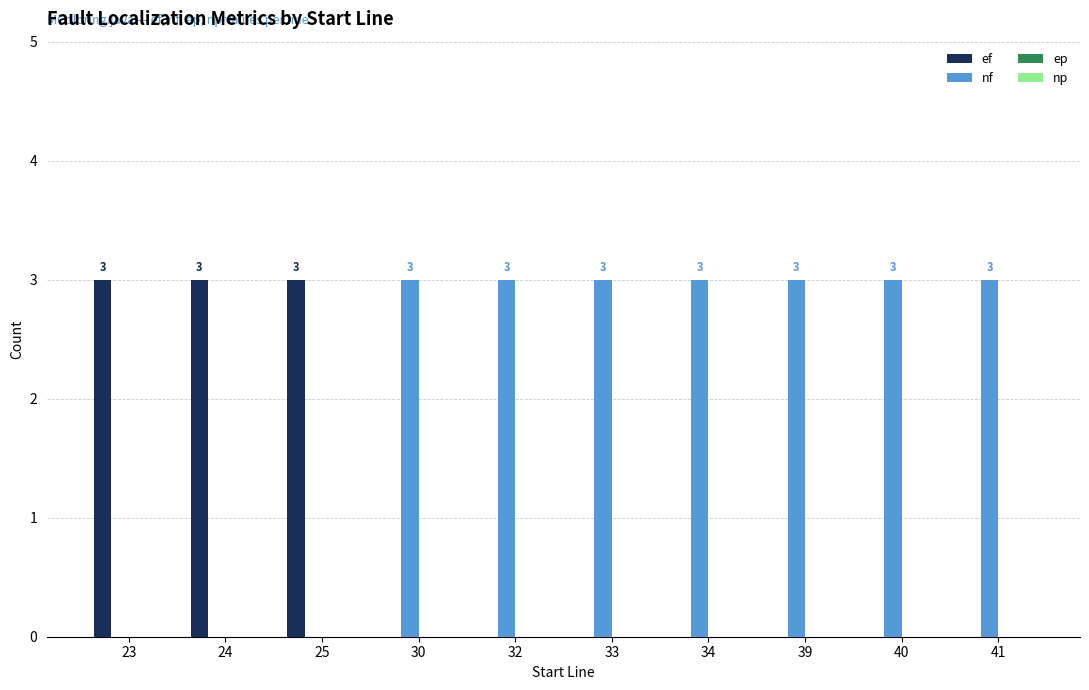

What is the greatest value displayed?

3